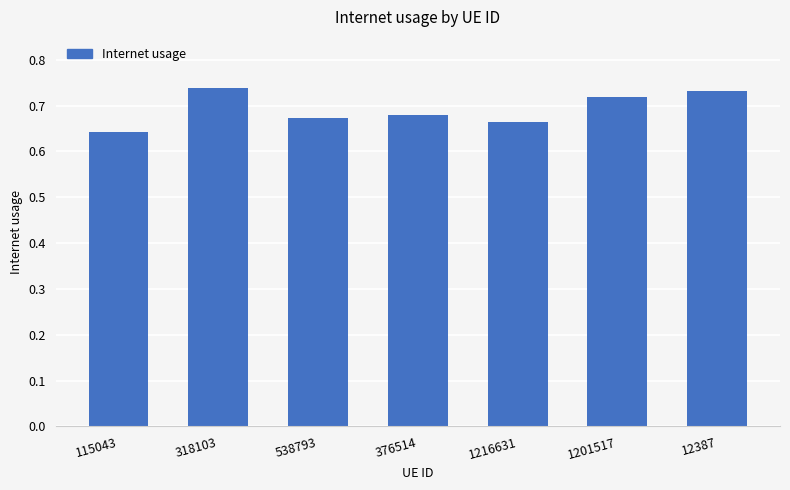

What is the difference between the maximum and minimum values?

0.1